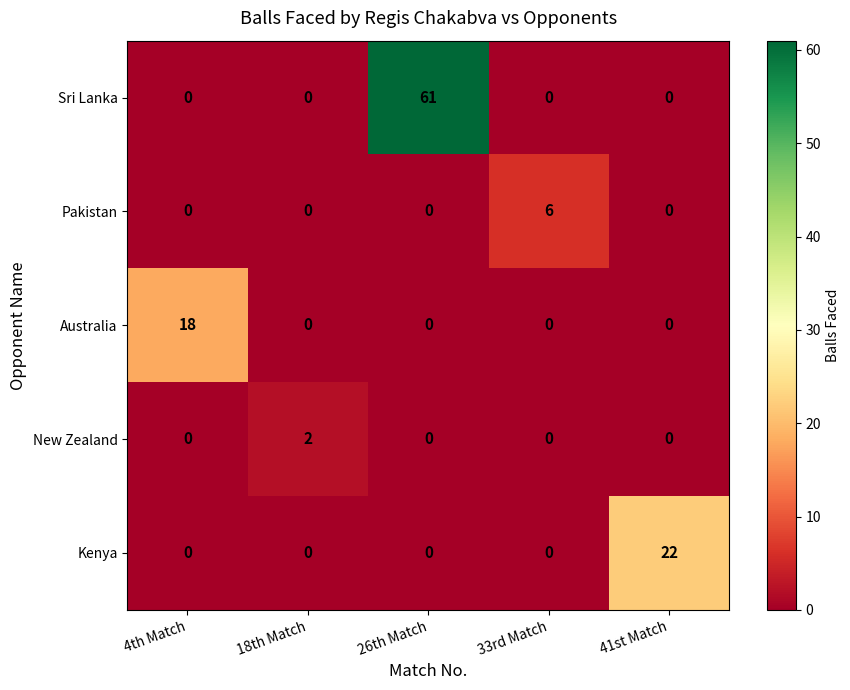

What is the difference between the Australia values at 4th Match and 18th Match?

18